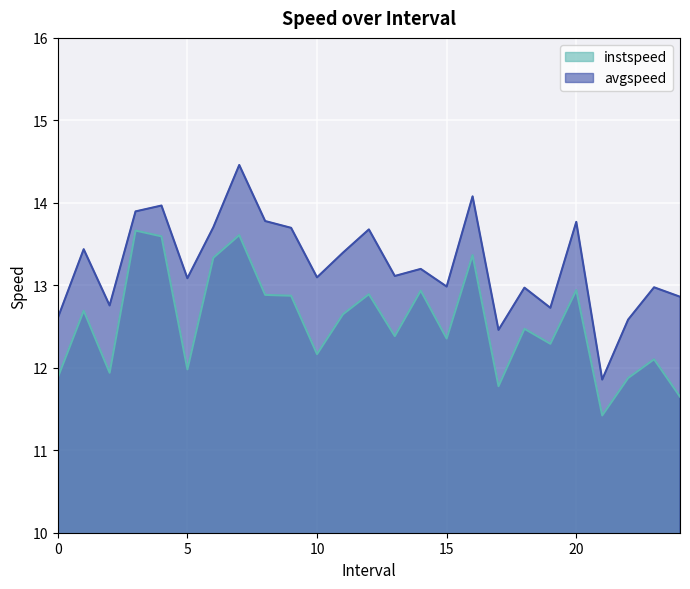

Count the number of categories in the chart.

25